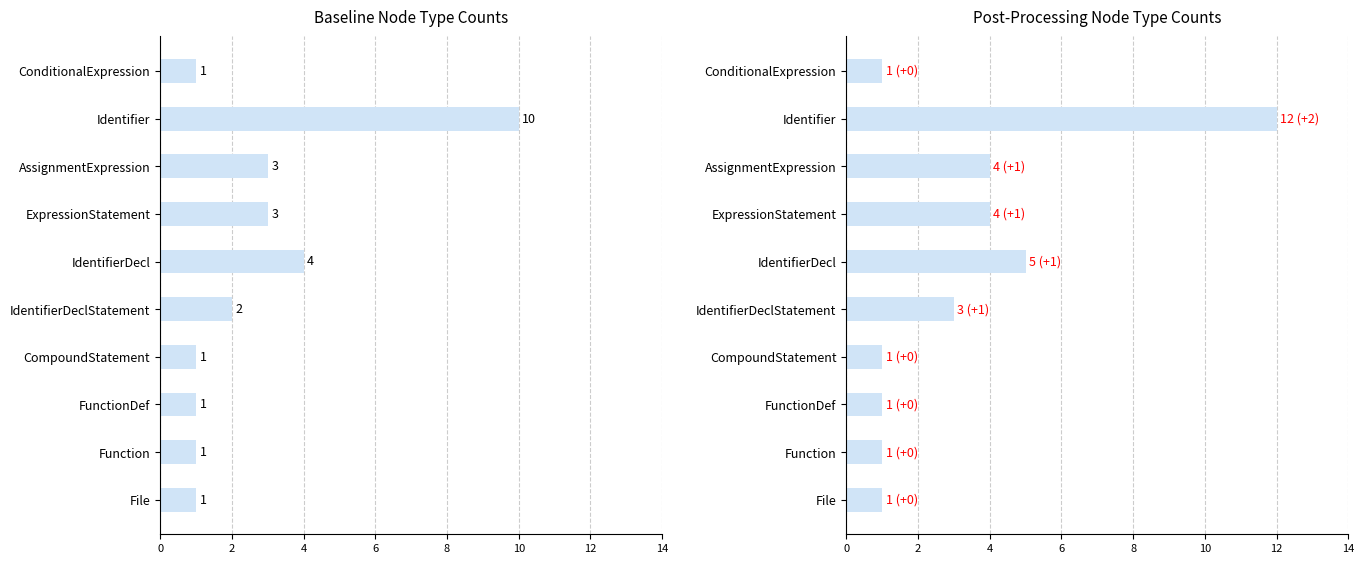

The value of Post at FunctionDef is 0. True or false?

False